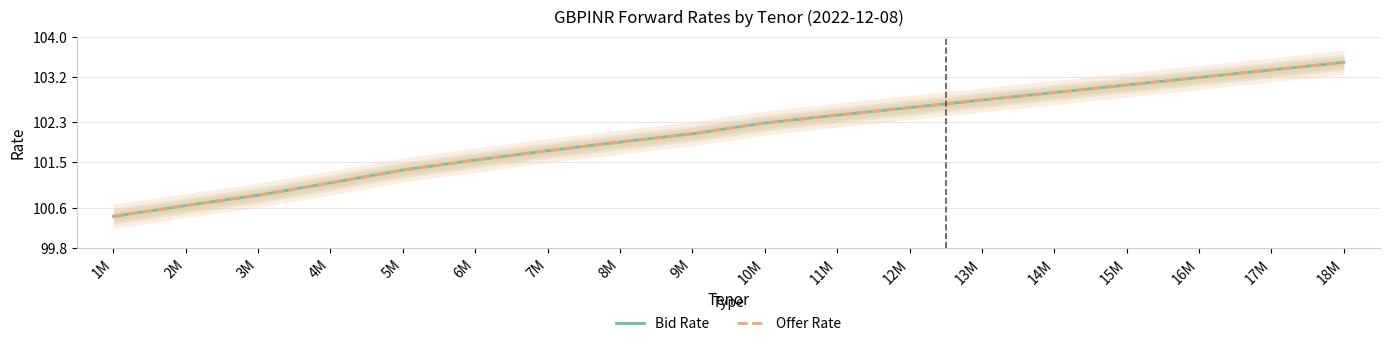

What is the label of the 9th point from the right?

10M